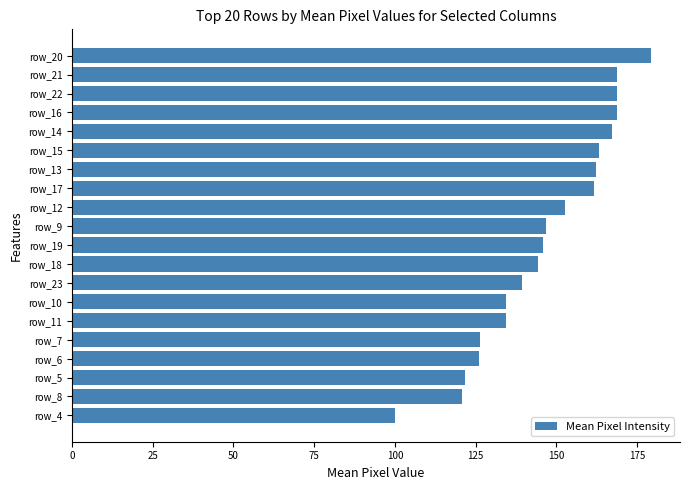

At which category does the chart reach its minimum across all series?

row_4